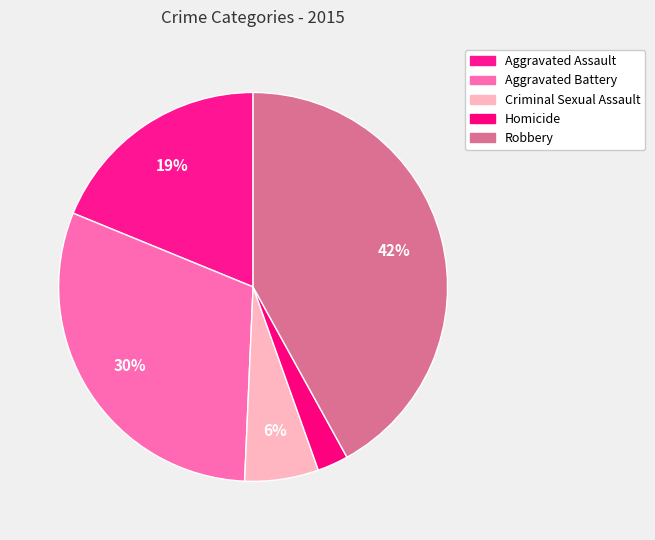

To the nearest percent, what percentage of the pie is Aggravated Assault?

19%